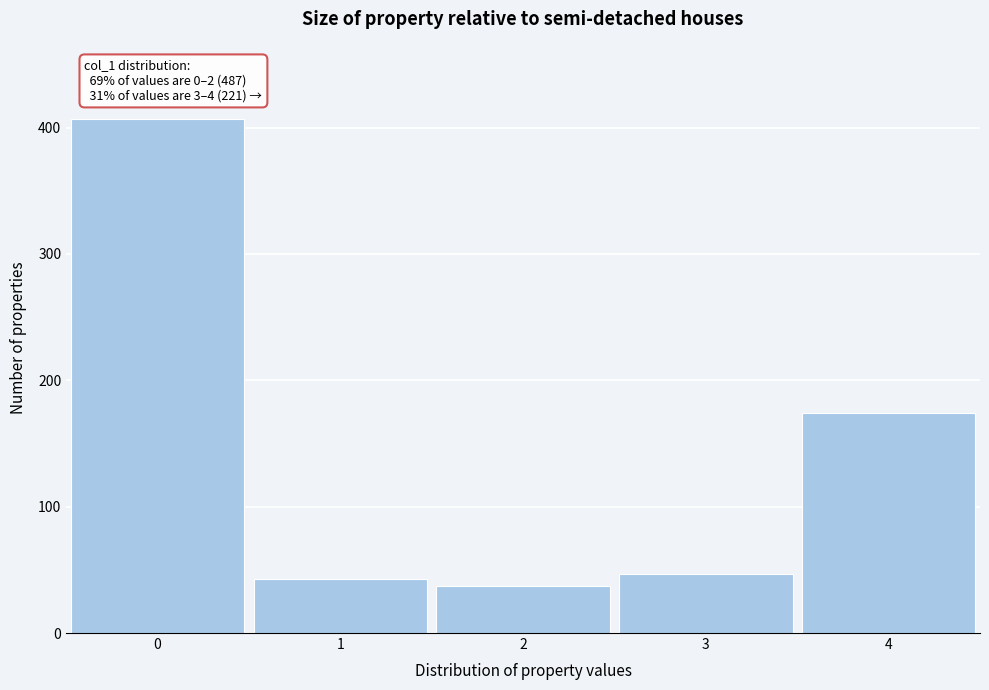

Reading right to left, transcribe all the data shown in this chart.

4=174	3=47	2=37	1=43	0=407